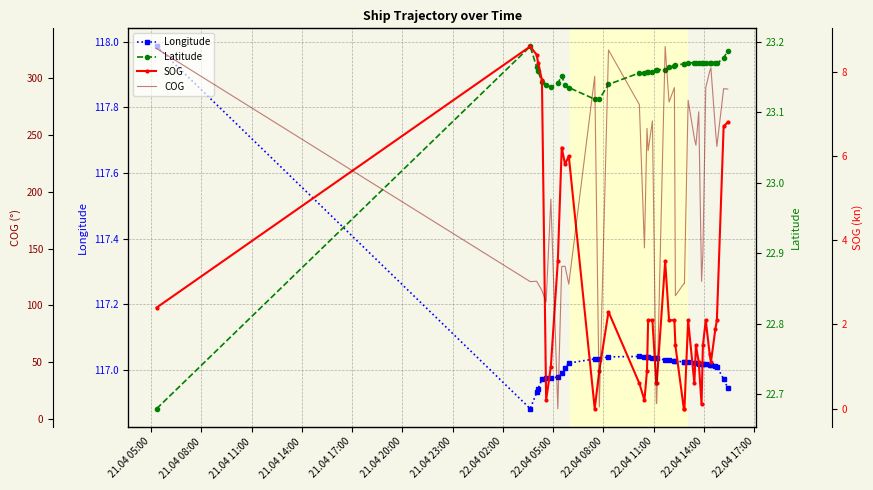

True or false: Longitude has more than 1 points higher than both neighbors.

True